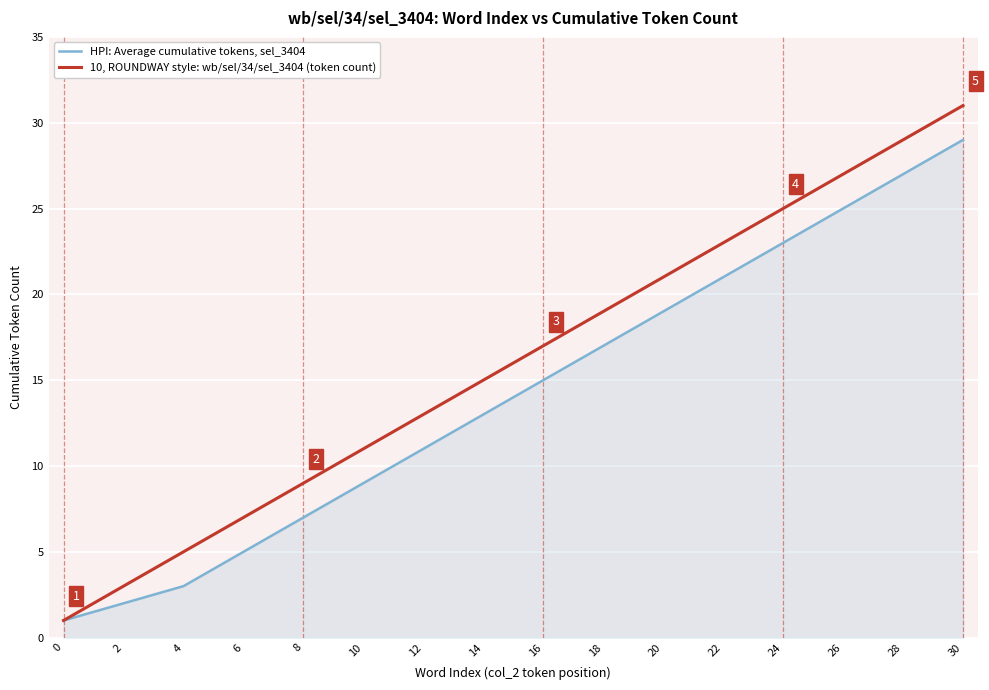

Rank the series by their maximum value, from lowest to highest.

HPI: Average cumulative tokens, sel_3404, 10, ROUNDWAY style: wb/sel/34/sel_3404 (token count)